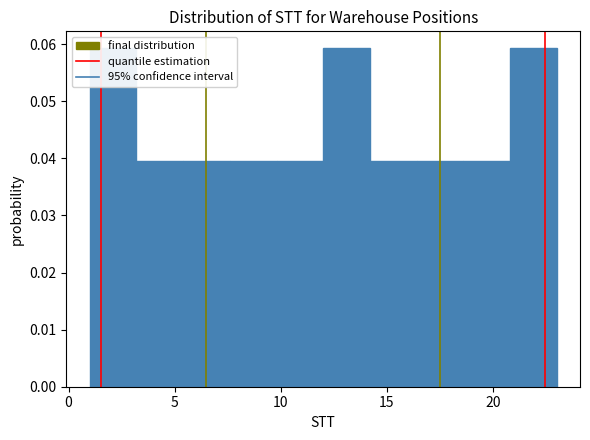

Reading left to right, list every bar in this chart as the range it spans on the x-axis followed by its height. Neither the bar edges nor the heights are printed on the chart, so give them approximately, as read against the axes.

1.0 to 3.2: 0.059
3.2 to 5.4: 0.040
5.4 to 7.6: 0.040
7.6 to 9.8: 0.040
9.8 to 12.0: 0.040
12.0 to 14.2: 0.059
14.2 to 16.4: 0.040
16.4 to 18.6: 0.040
18.6 to 20.8: 0.040
20.8 to 23.0: 0.059